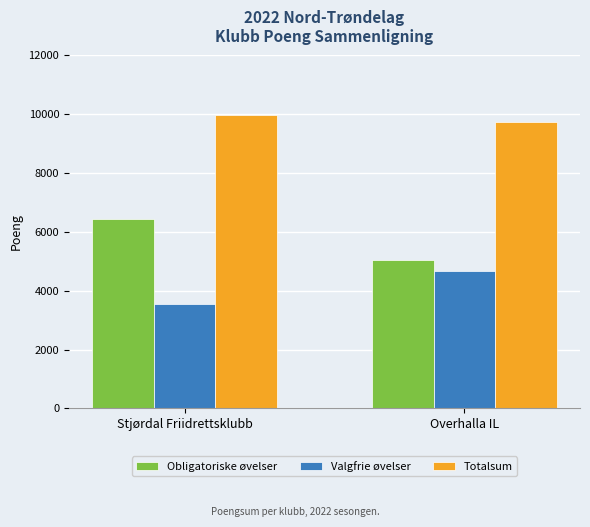

What is the difference between the highest and lowest values at Overhalla IL?

5058